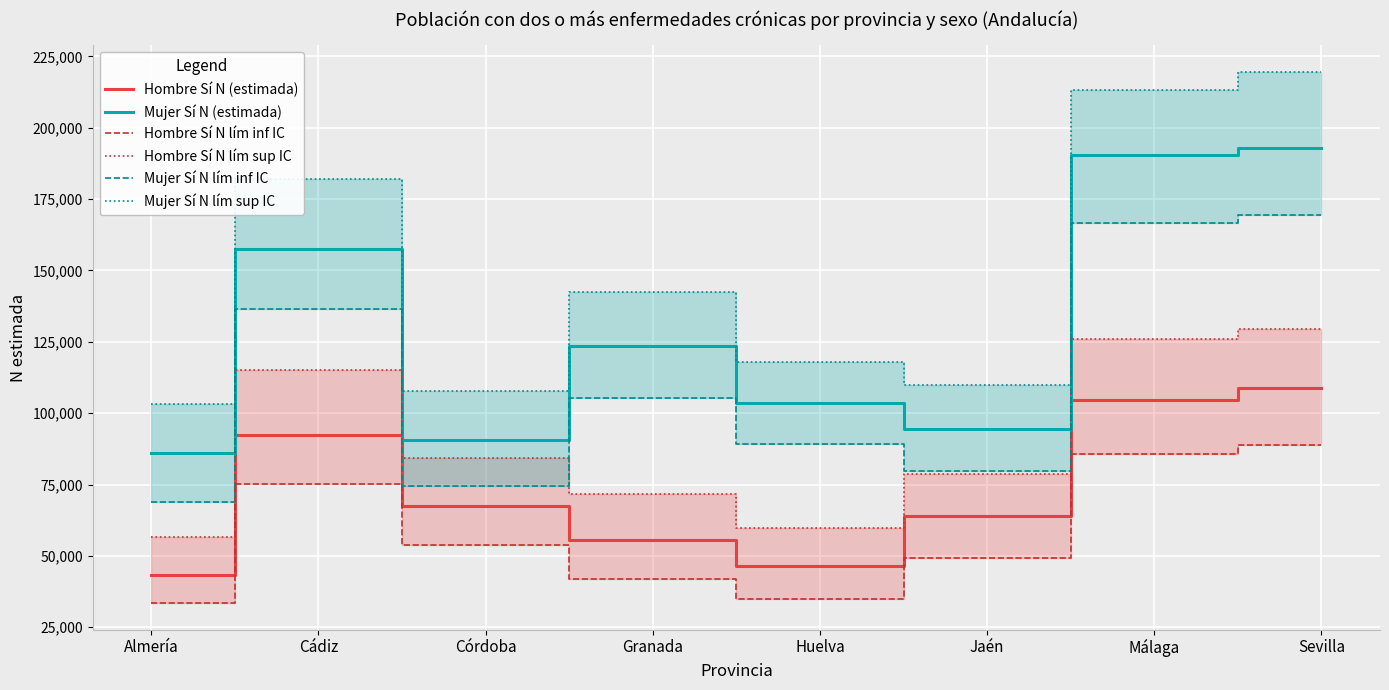

Which series has the largest range (max minus min)?

Mujer Sí N lím sup IC